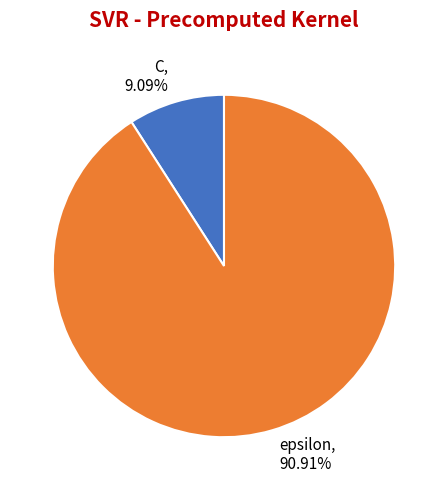

To the nearest percent, what is the average slice percentage?

50%